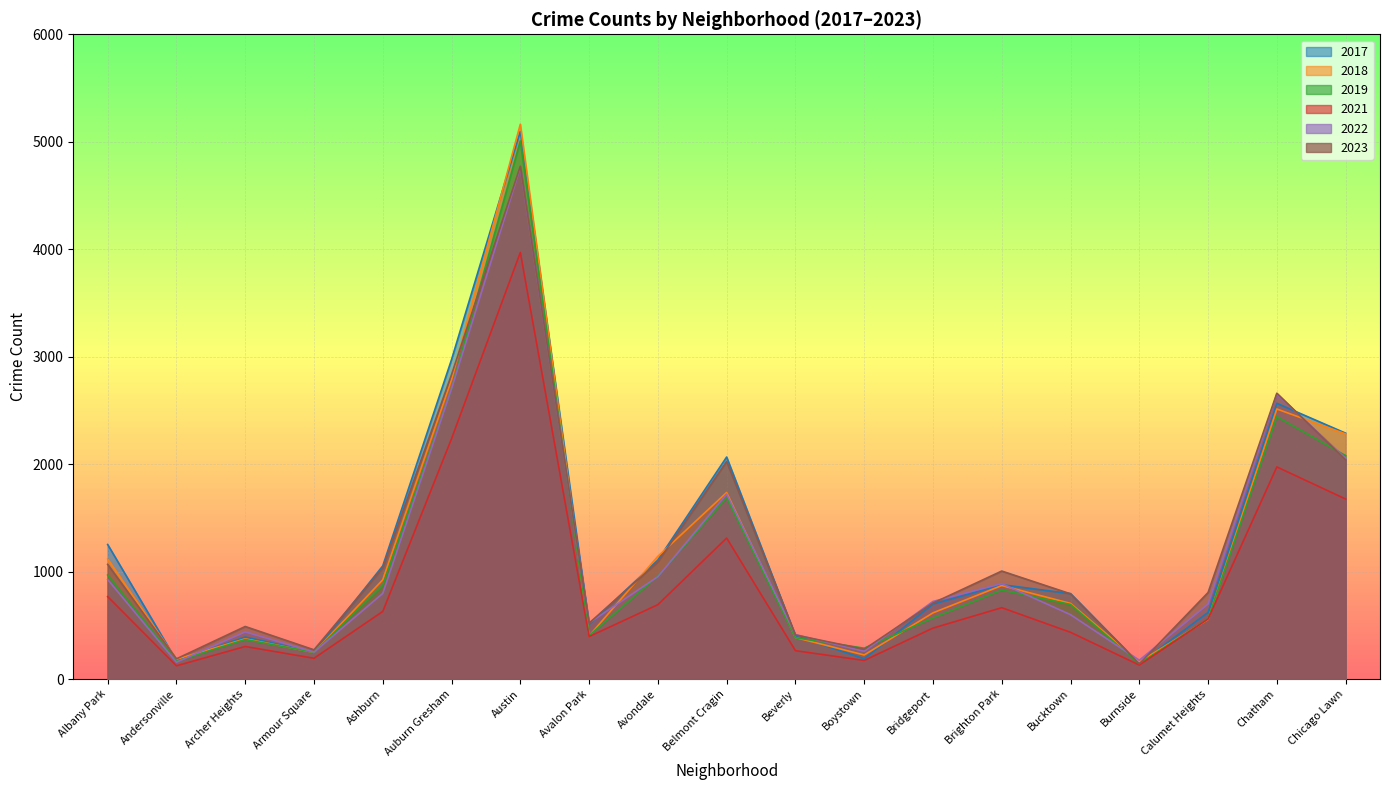

How many lines are shown in the chart?

6